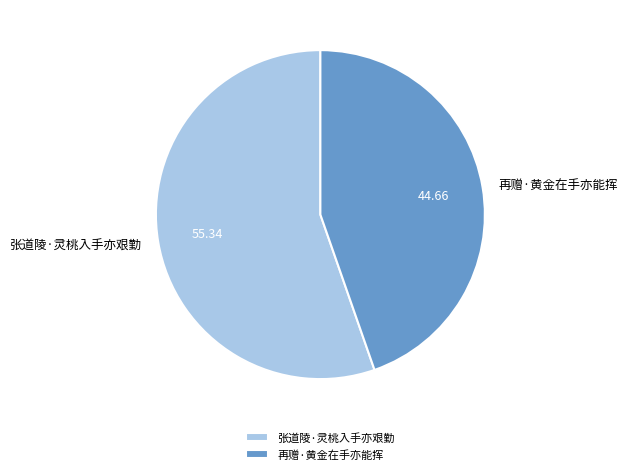

Is there any slice that represents more than half of the pie?

Yes